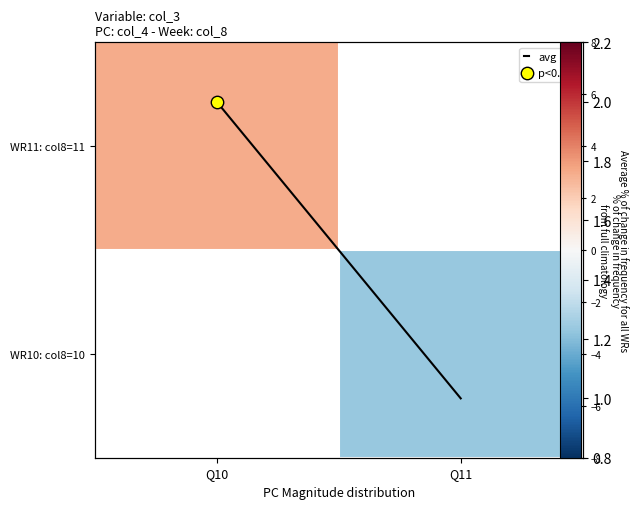

Which category has the lowest value in the avg series?

Q11